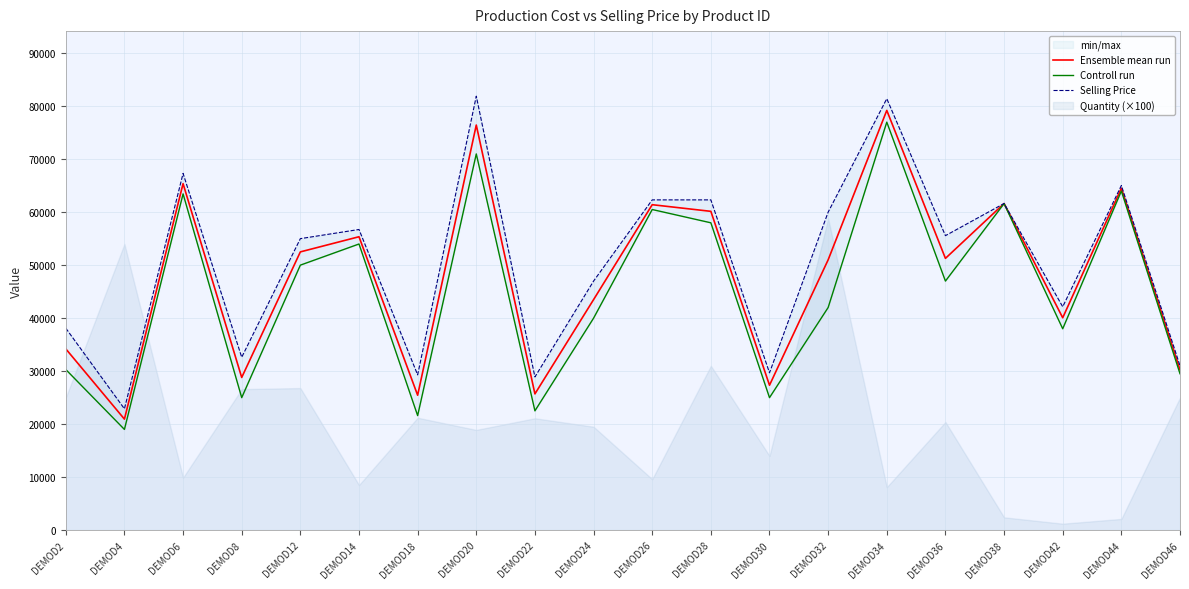

Where is the first local minimum for Controll run?

DEMOD4